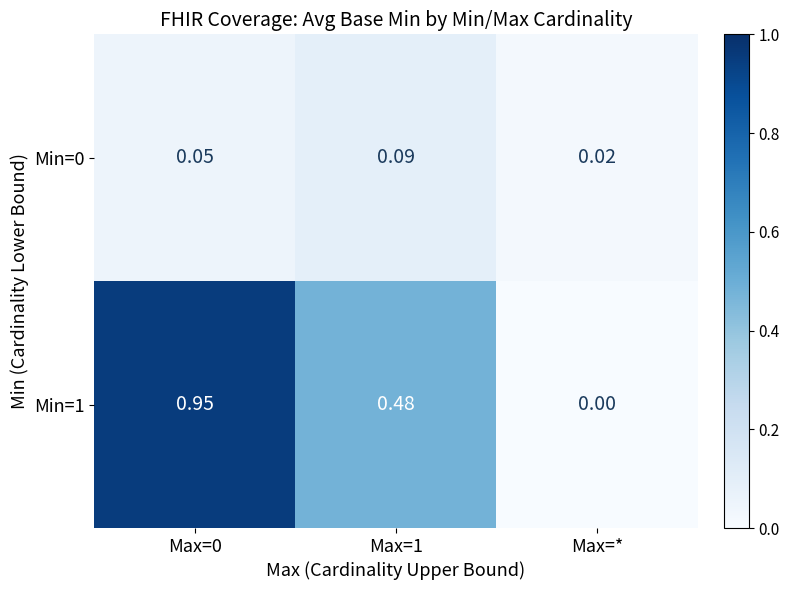

At which label does Min=0 reach its minimum?

Max=*